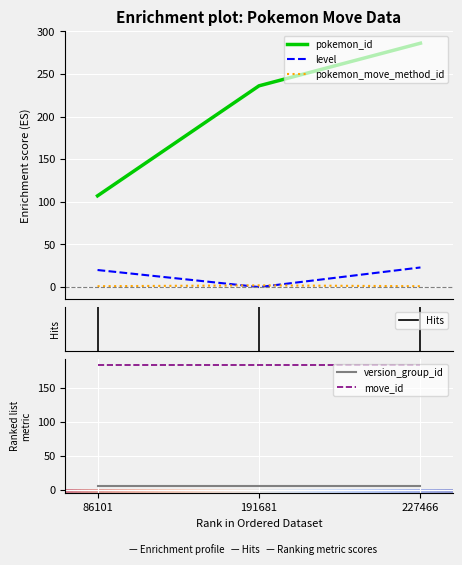

Count the pokemon_move_method_id values in the range 1 to 2.

3